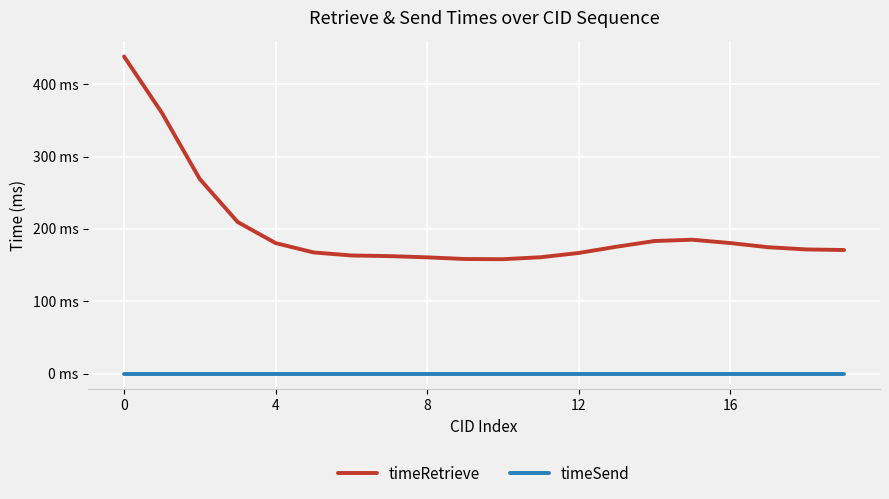

Is this an area chart (filled region under the line)?

No